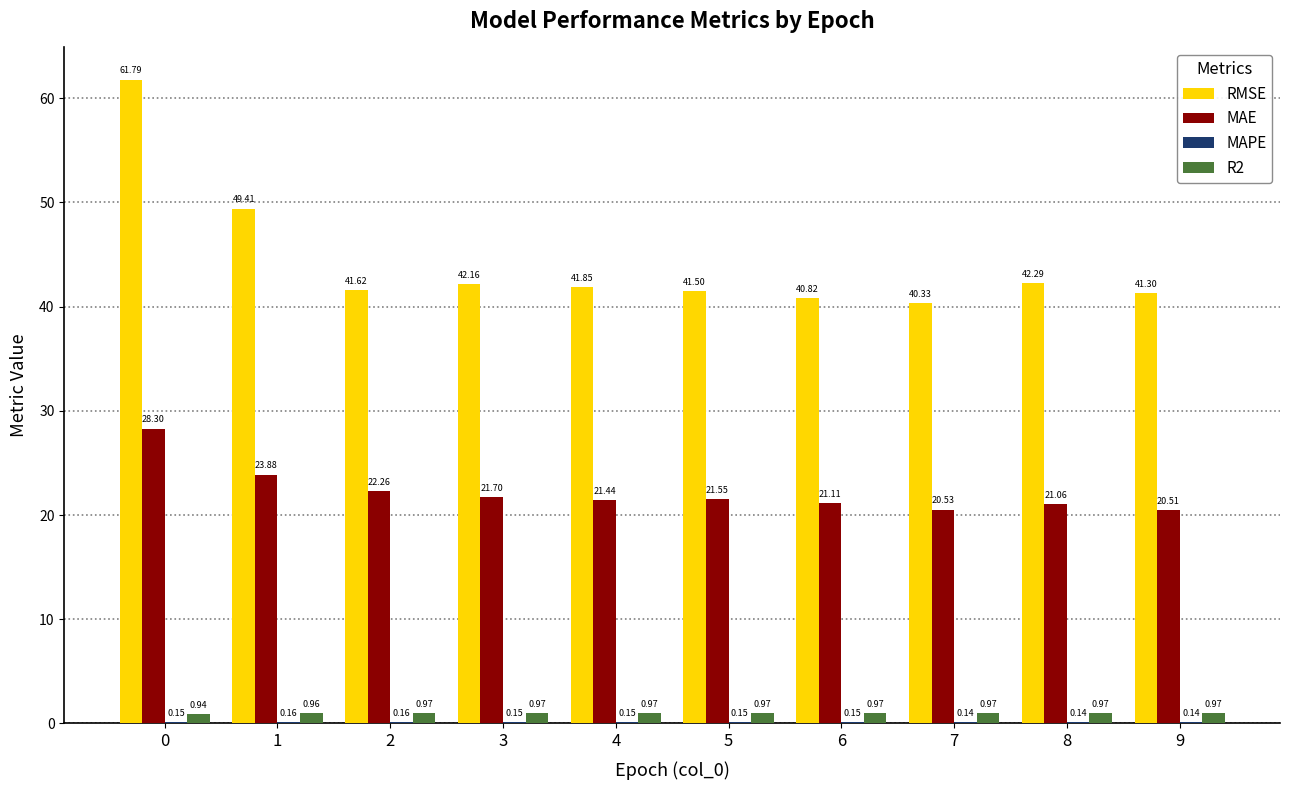

Is the value of MAE at 2 greater than the value of R2 at 2?

Yes